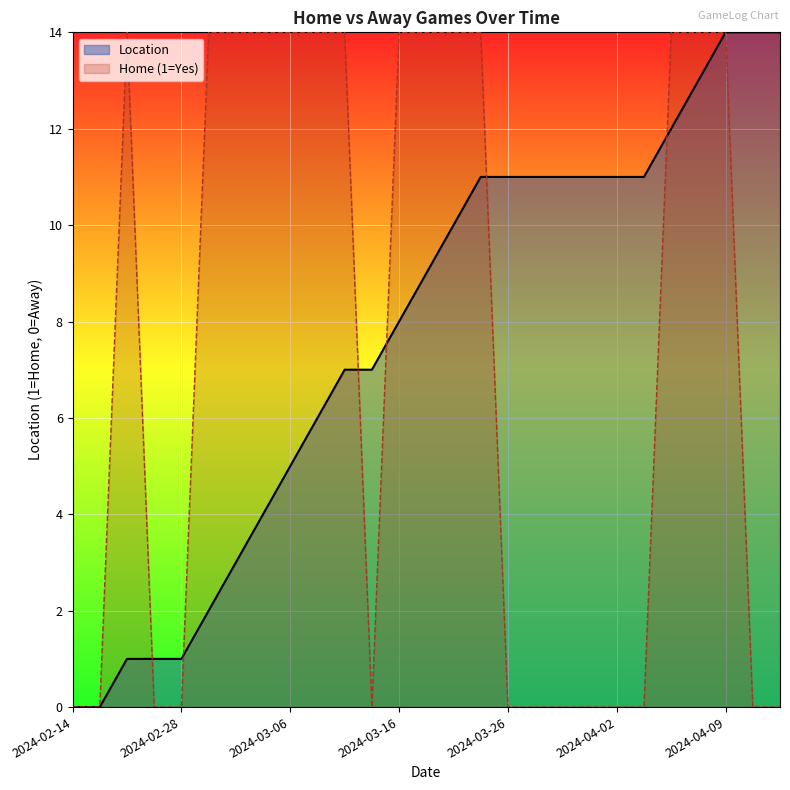

What is the difference between the maximum and minimum values?

14